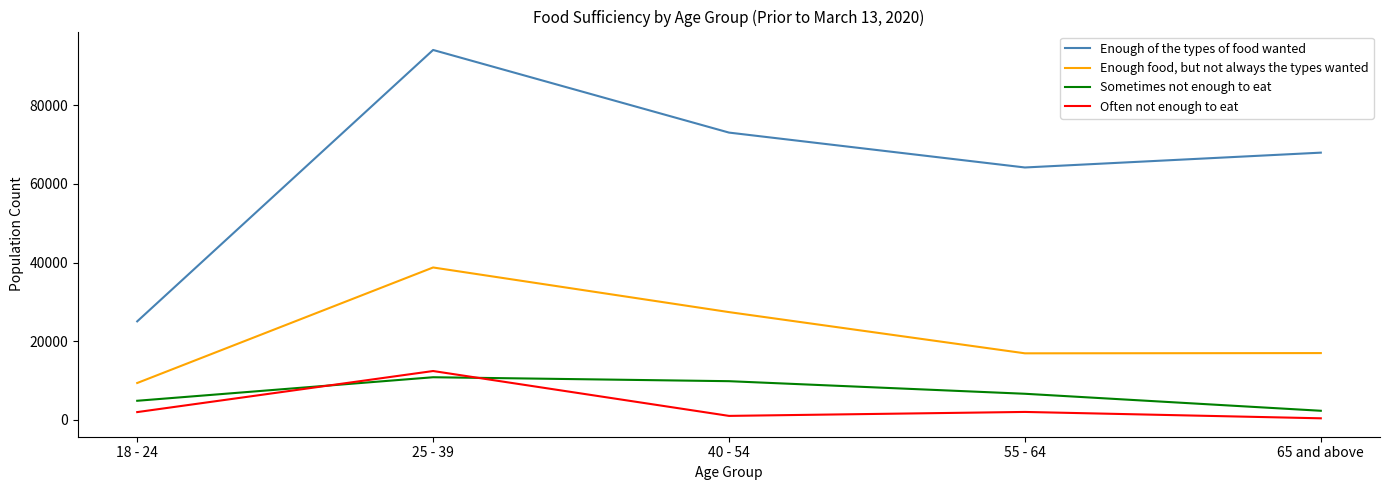

What is the greatest value displayed?

94077